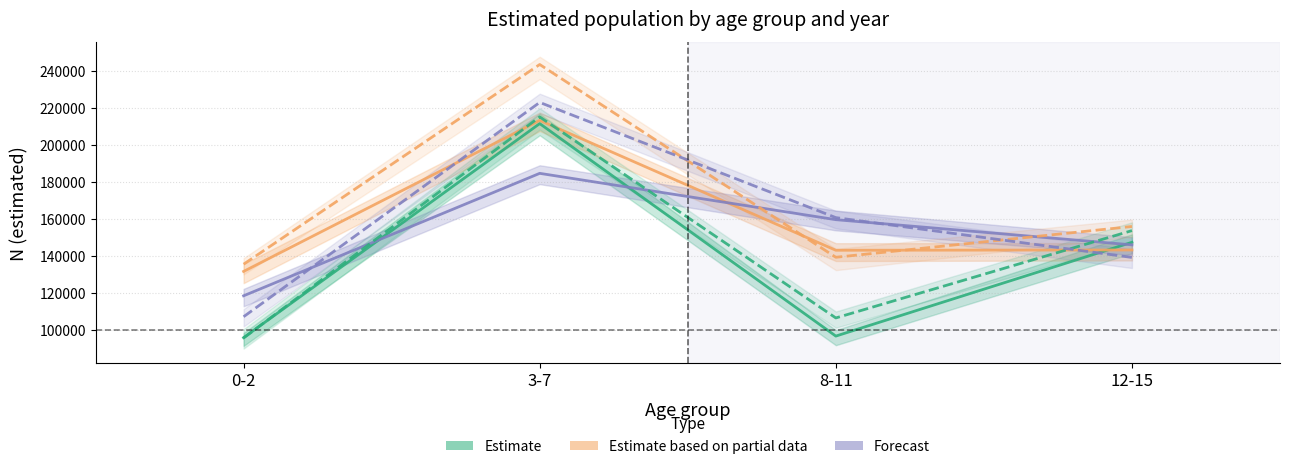

Which series ends up on top after the final intersection of Niña – Estimate (2007) and Niño – Estimate (2007)?

Niño – Estimate (2007)